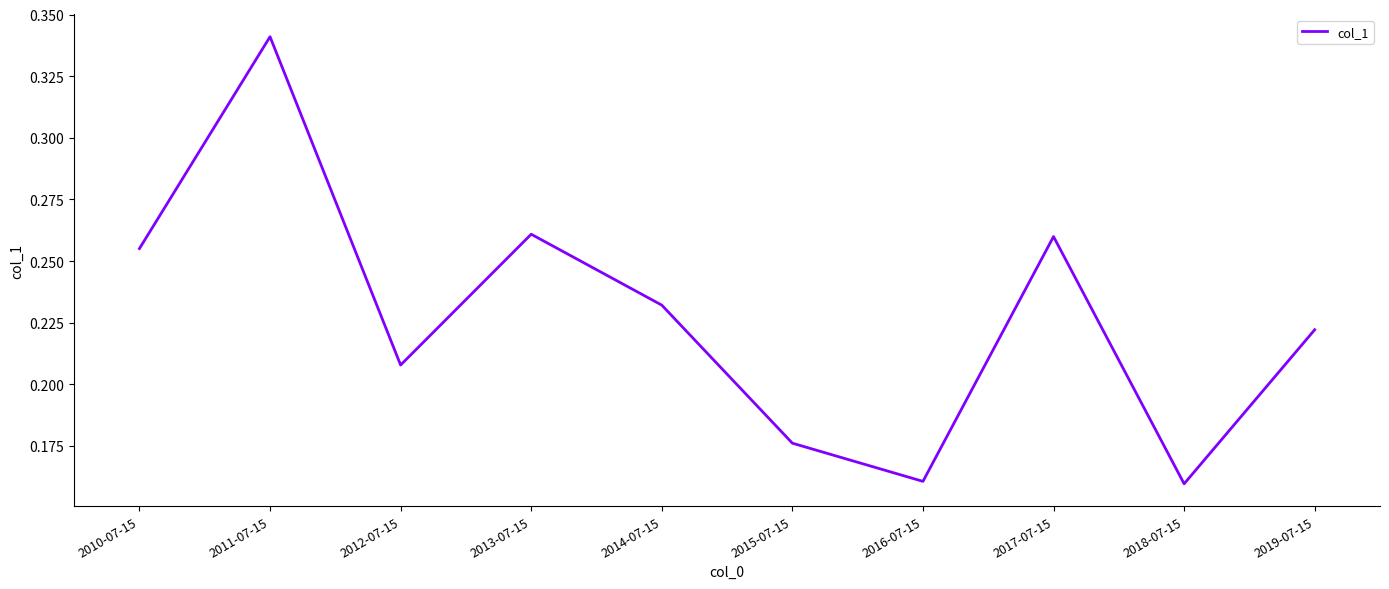

The chart shows a value of 0.4 at 2010-07-15. True or false?

False